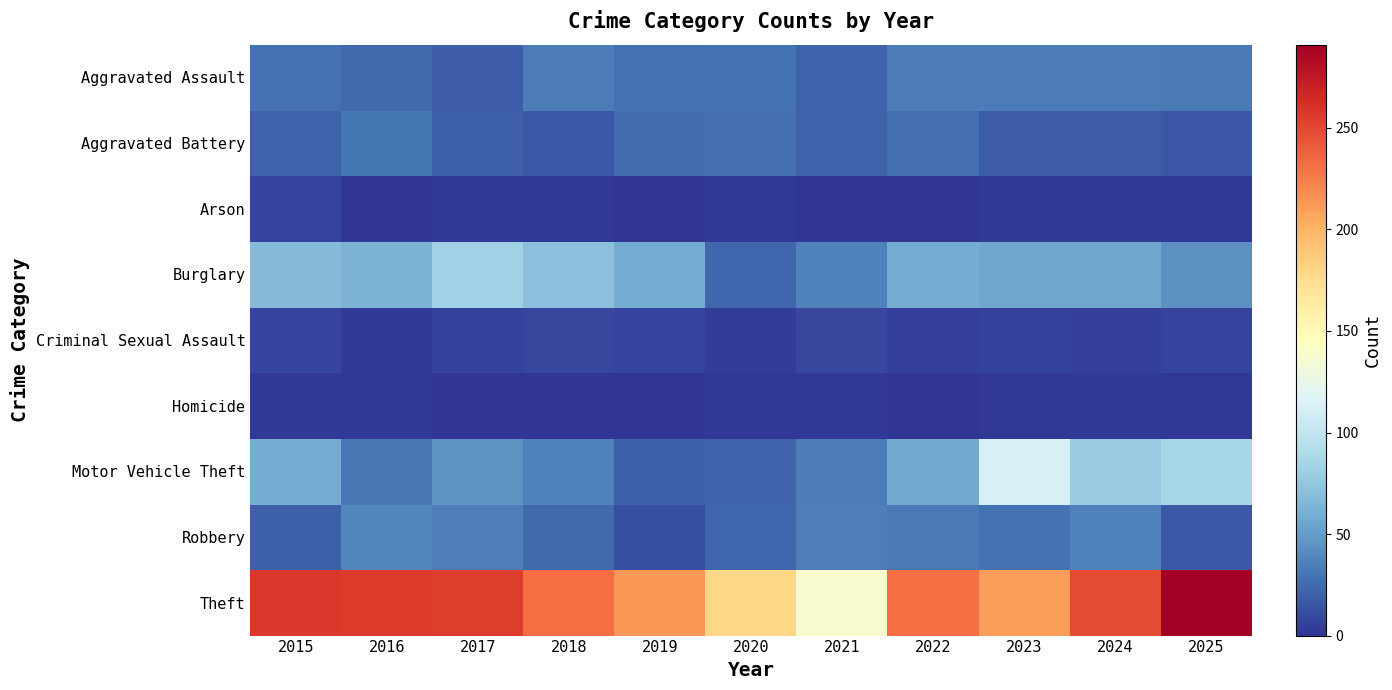

What is the difference between the Aggravated Assault values at 2021 and 2025?

11